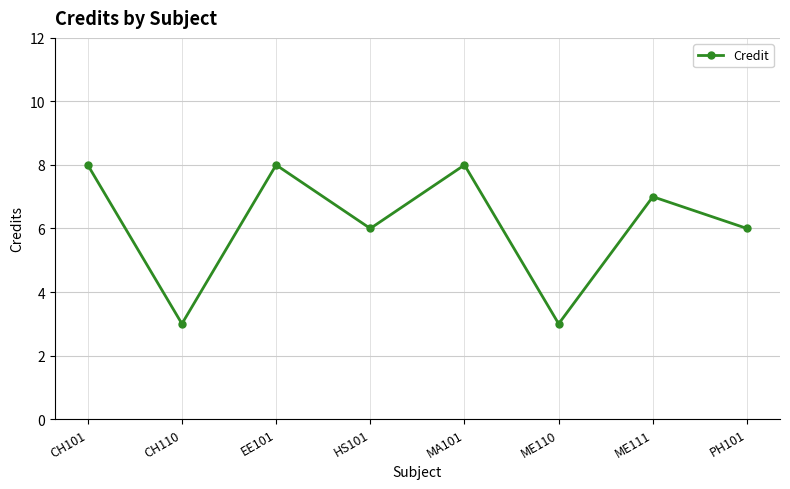

What is the smallest value displayed?

3